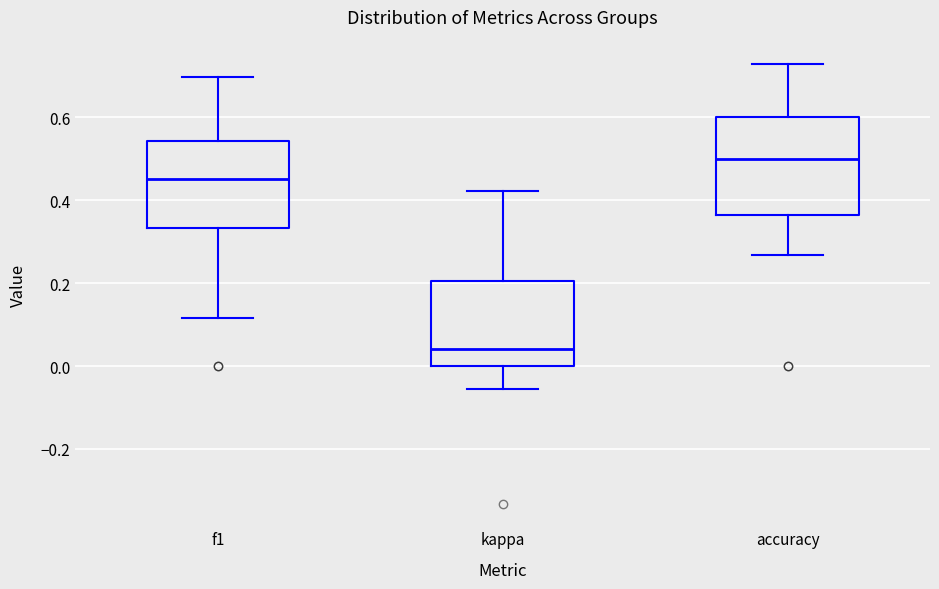

Where does the median line of the box for f1 sit on the y-axis? The values are not printed on the chart, so give them approximately, as read against the axis.

0.46